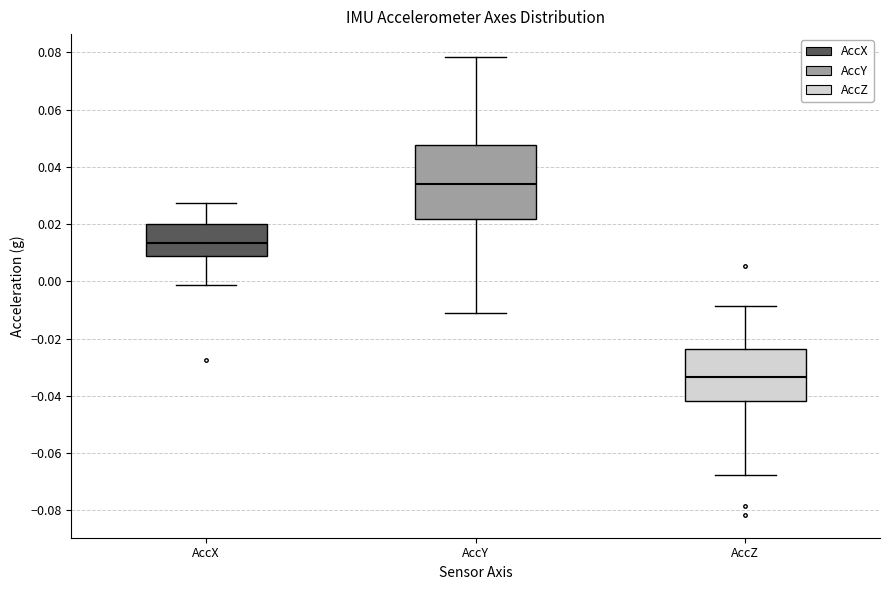

Reading left to right, transcribe this box plot: for each box, give where its median line is, the range the box spans, and where its two whiskers end, as read against the y-axis. The values are not printed on the chart, so give them approximately, as read against the axis.

AccX: median 0.014, box 0.008 to 0.020, whiskers -0.002 to 0.028
AccY: median 0.034, box 0.022 to 0.048, whiskers -0.012 to 0.078
AccZ: median -0.034, box -0.042 to -0.024, whiskers -0.068 to -0.008